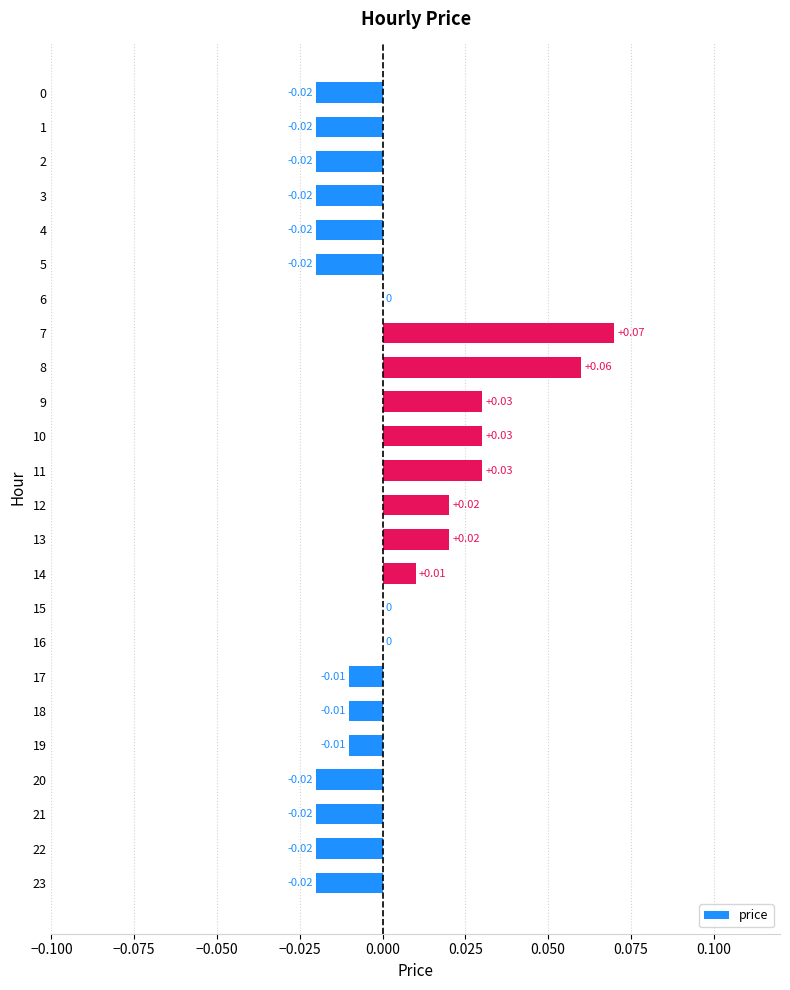

How many categories are shown in the chart?

24